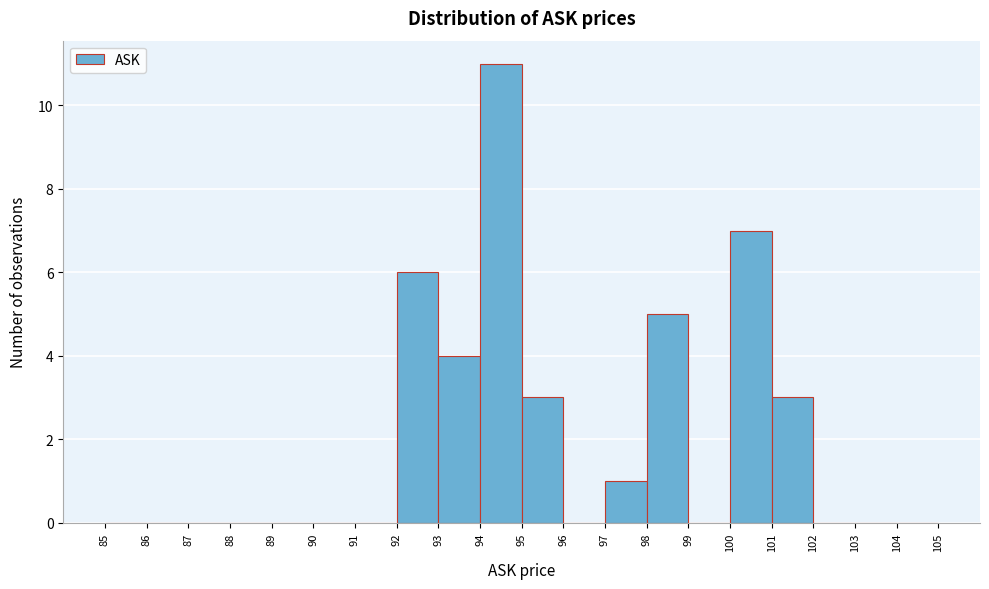

Over which range of the x-axis is the bar tallest?

94 to 95